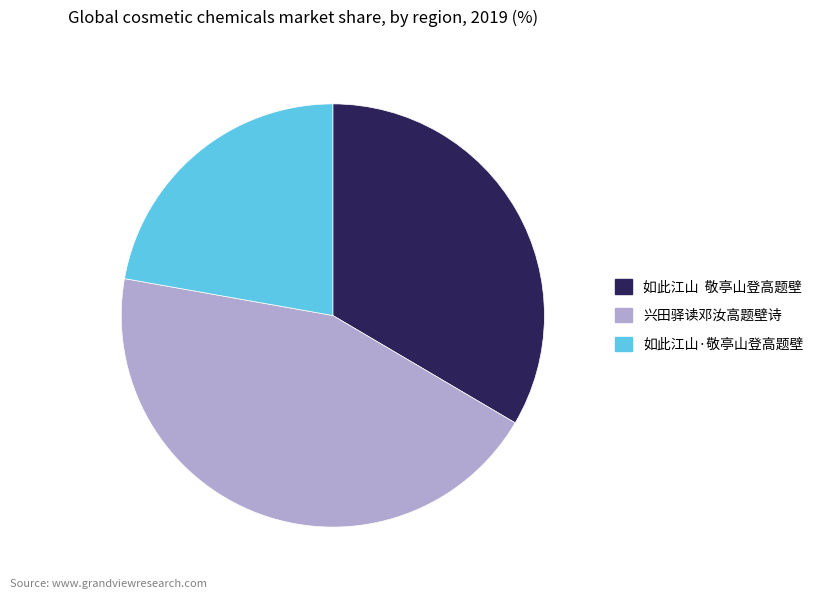

Approximately how many times larger is the value at 兴田驿读邓汝高题壁诗 compared to 如此江山·敬亭山登高题壁?

2.0